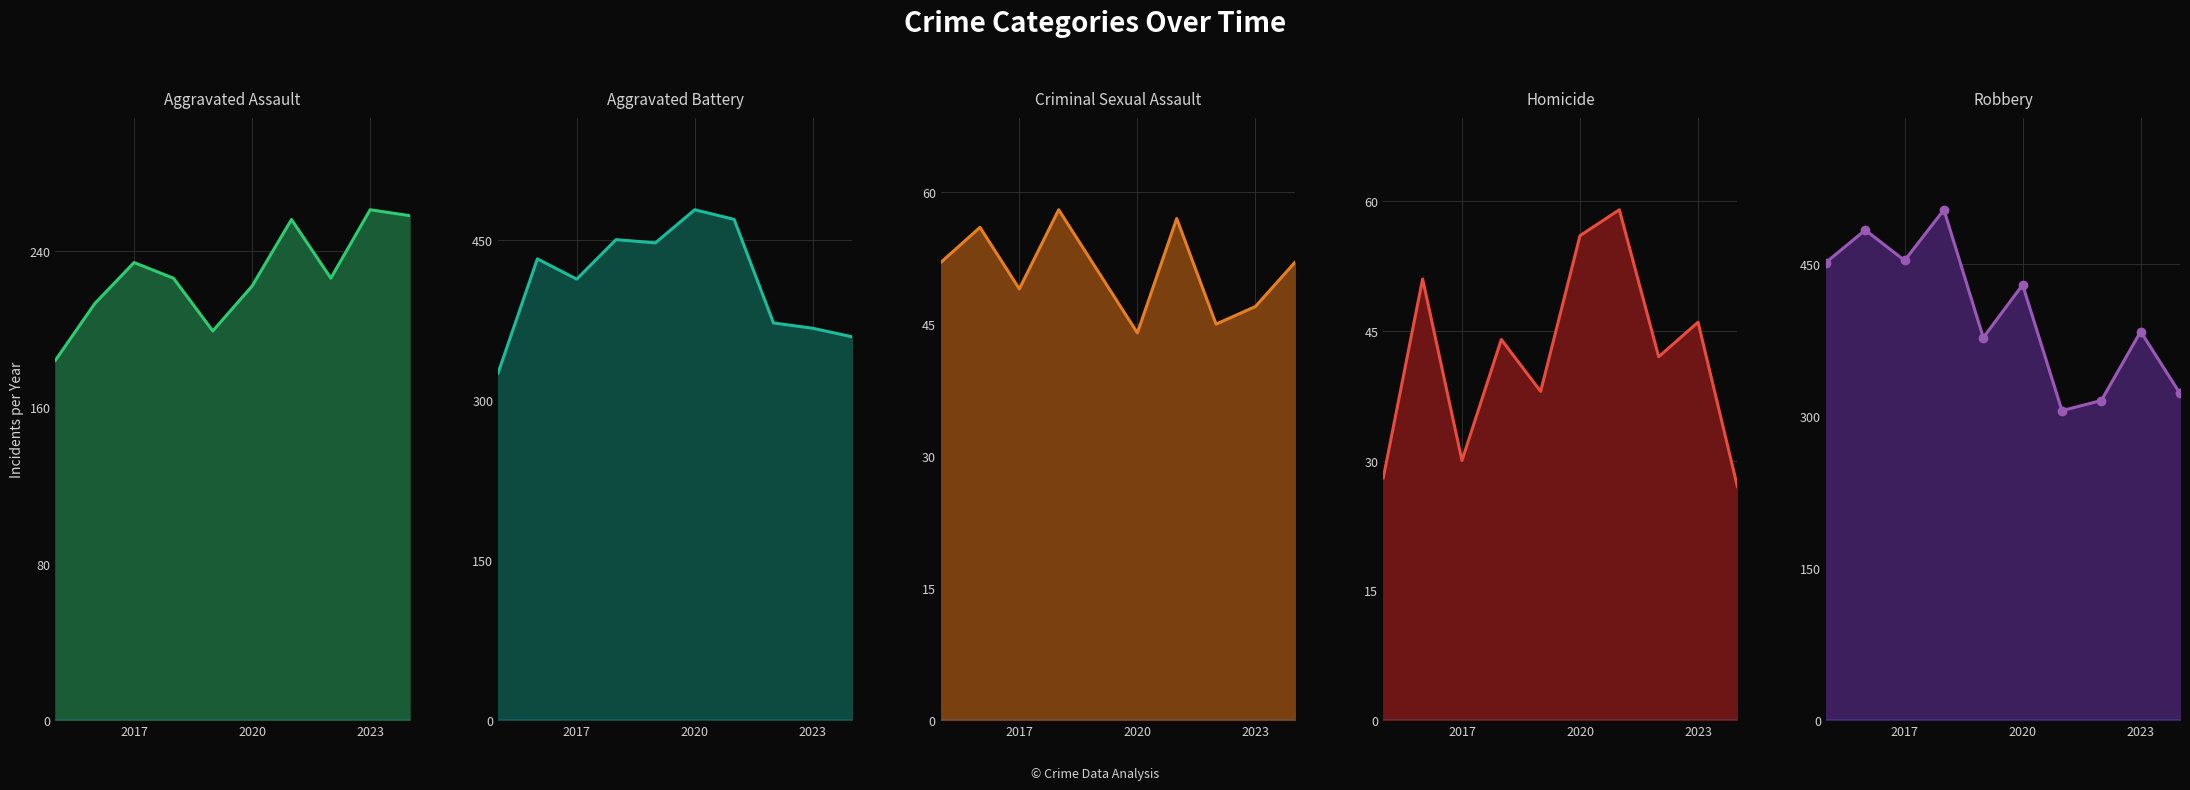

The Robbery series shows 383 at 2023. True or false?

True